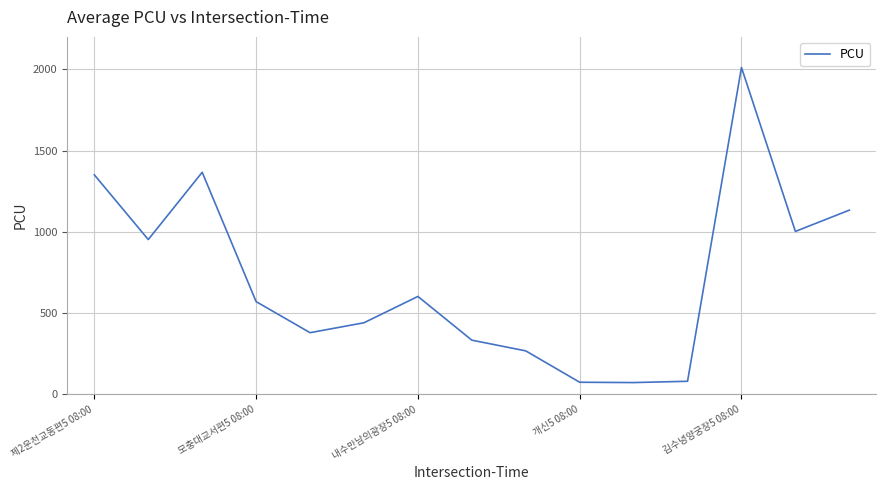

What is the greatest value displayed?

2012